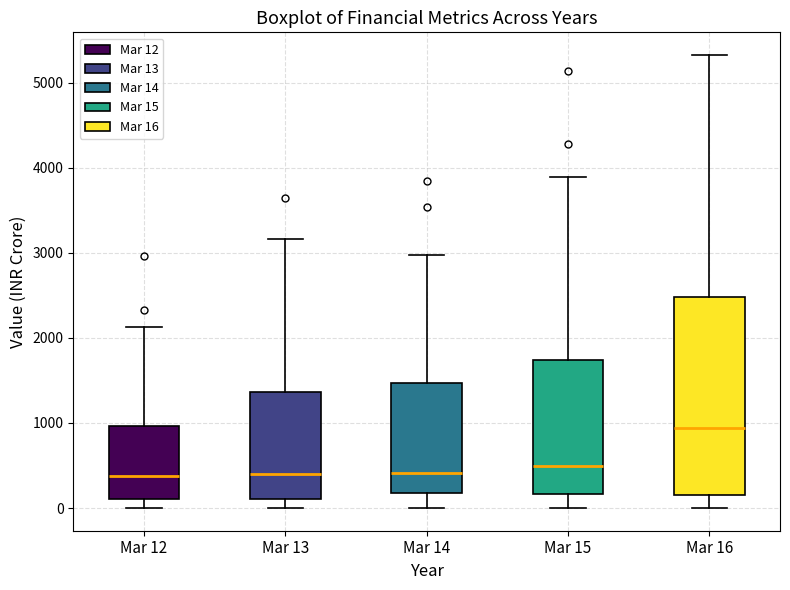

Where is the upper edge of the box for Mar 13 on the y-axis? The values are not printed on the chart, so give them approximately, as read against the axis.

1400